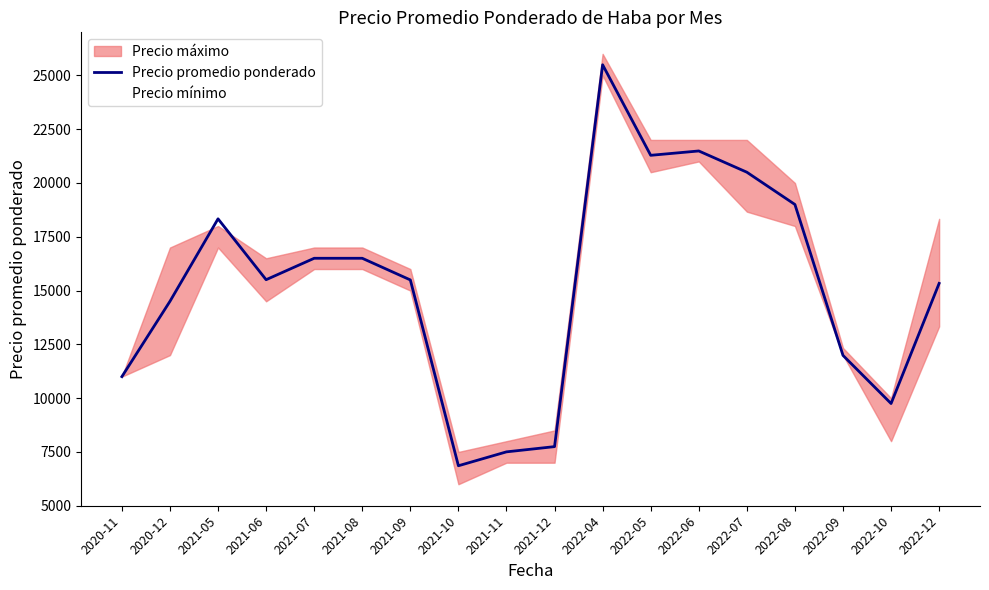

How many times do Precio mínimo and Precio promedio ponderado cross each other?

2